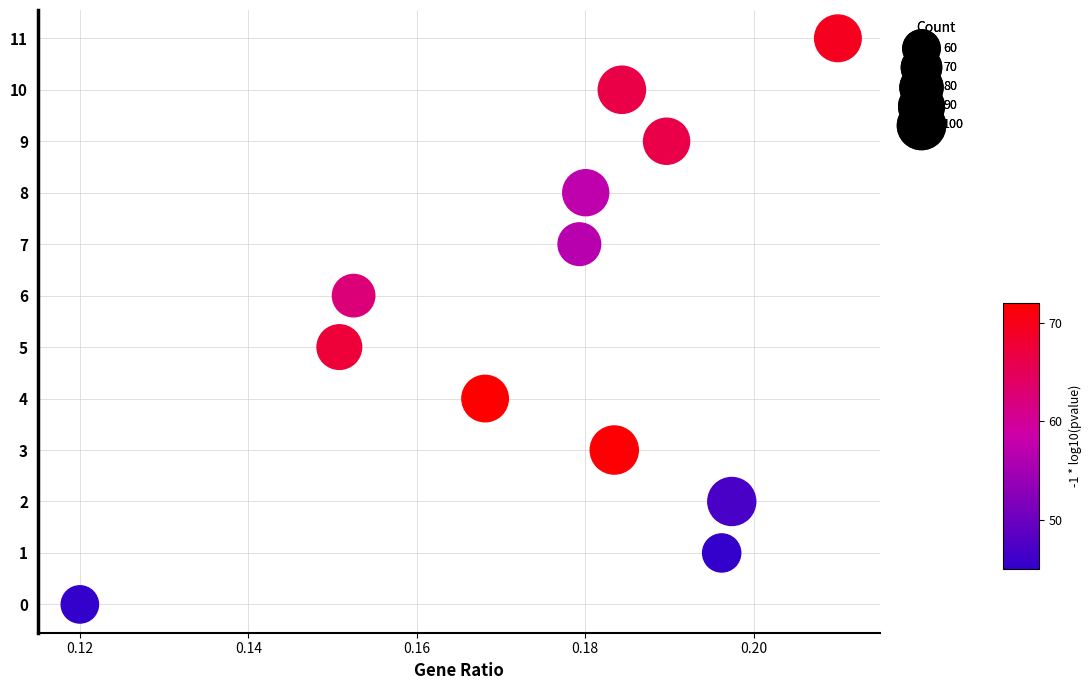

What is the average Y value?

6